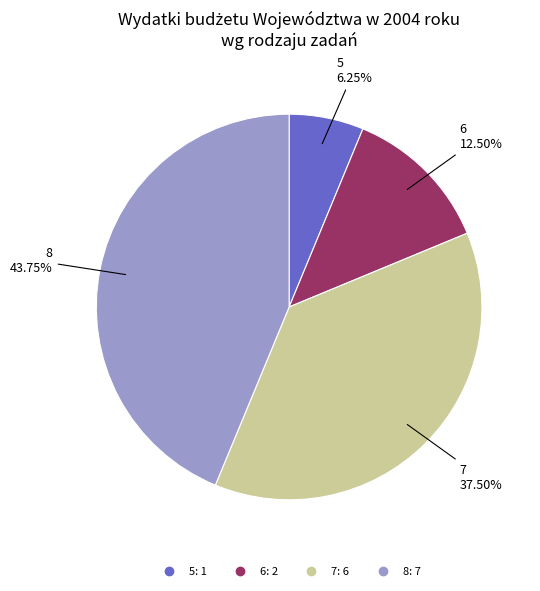

What is the ratio of the value at 7 to the value at 8?

0.9